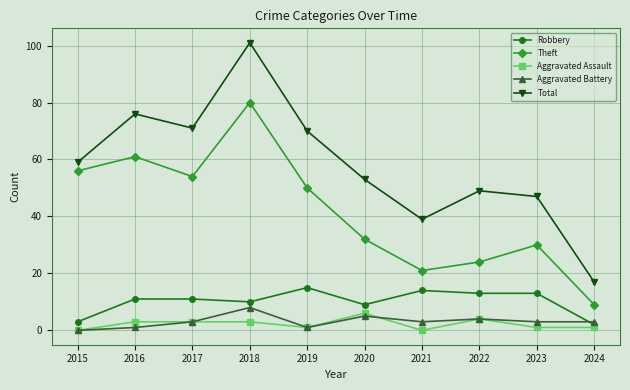

Which category has the lowest value in the Total series?

2024